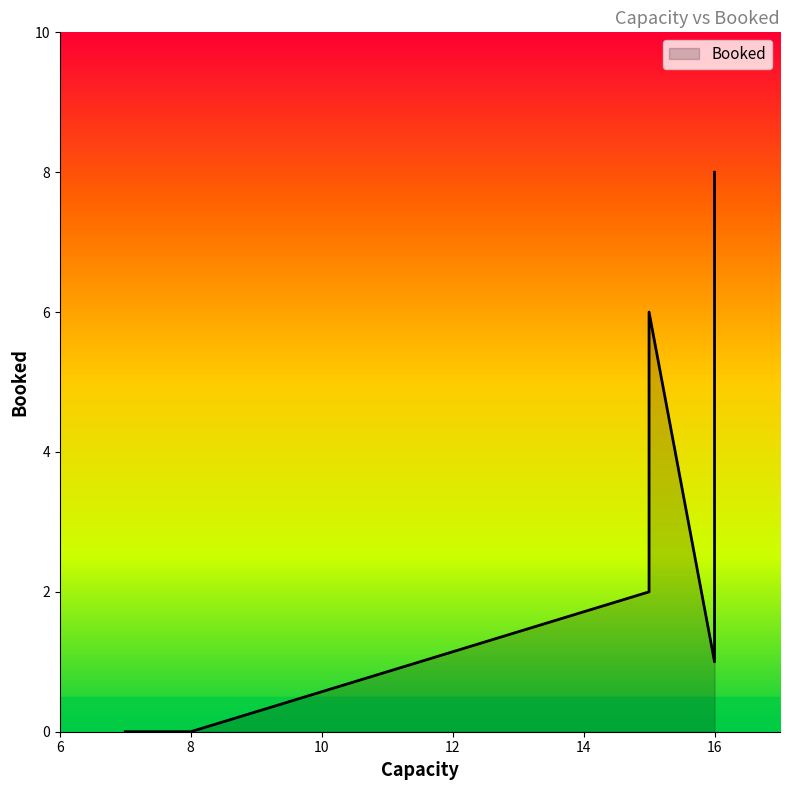

True or false: the data shows 1 at 16.

True